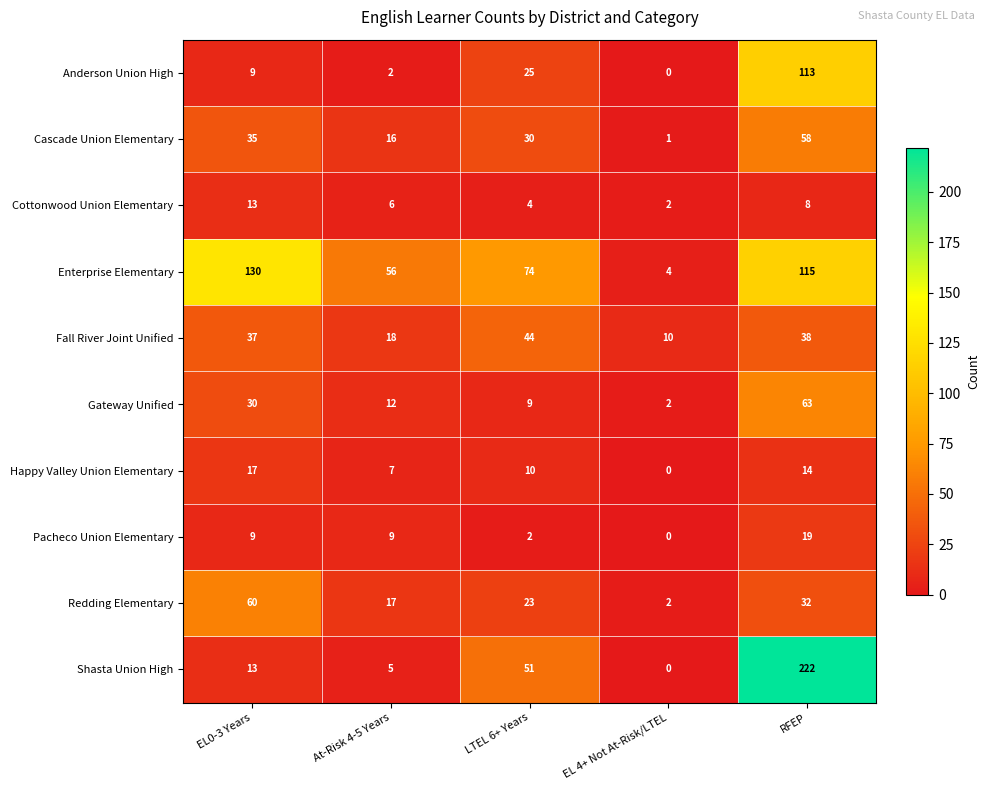

At how many categories does at least one series exceed 63?

3